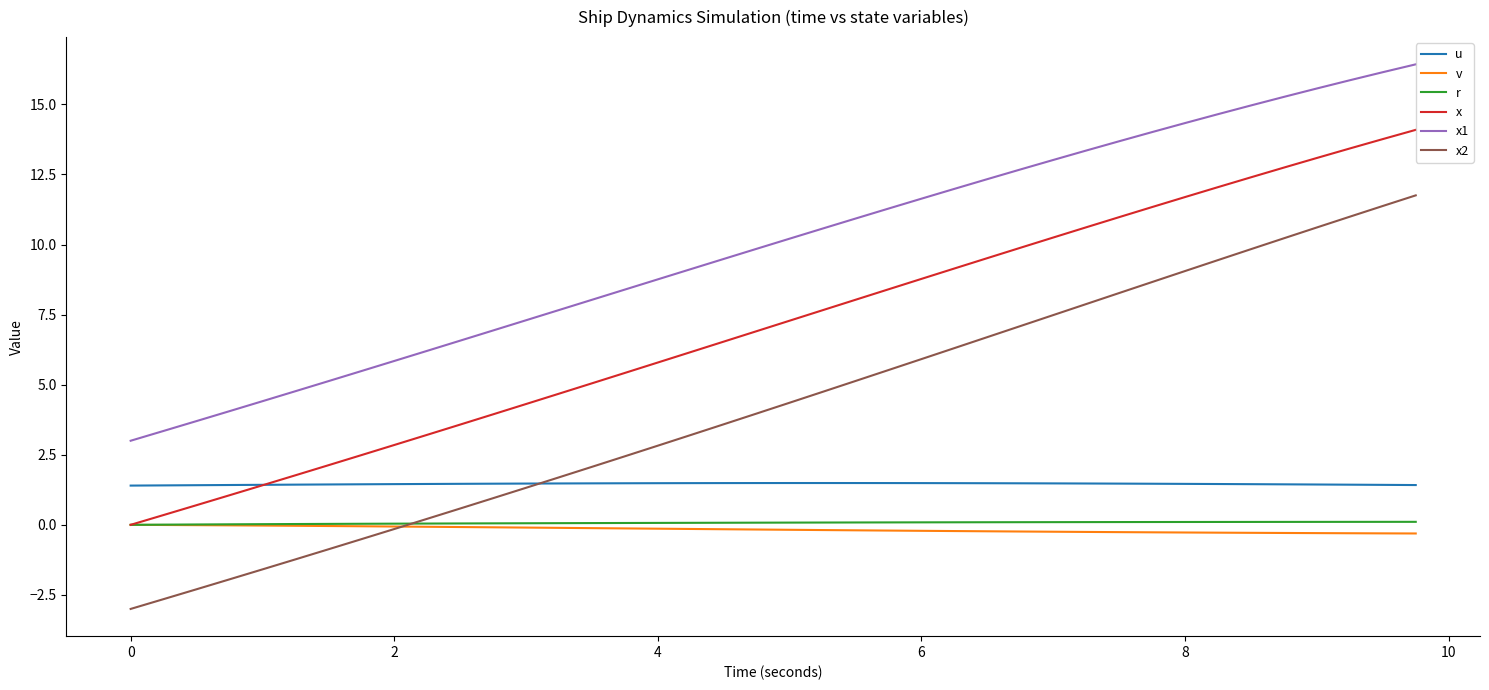

What are all the series names shown in the legend?

u, v, r, x, x1, x2